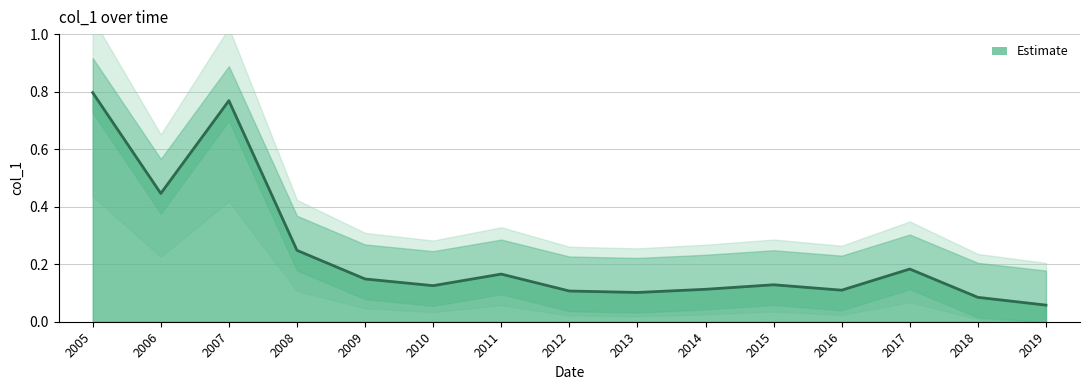

The Estimate series shows 0.2 at 2013. True or false?

False